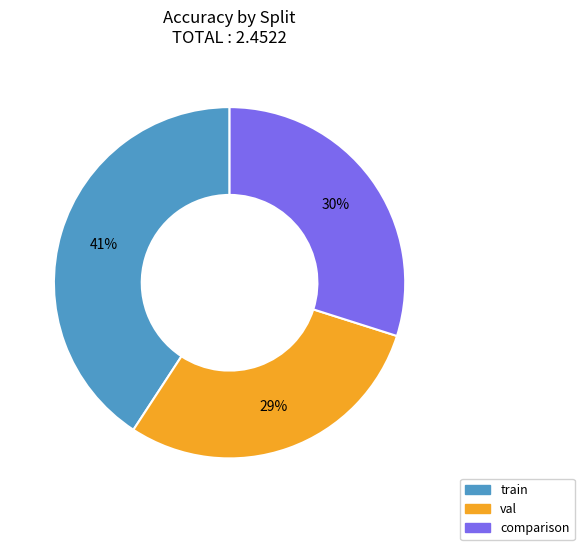

Does comparison account for over 50% of the chart?

No